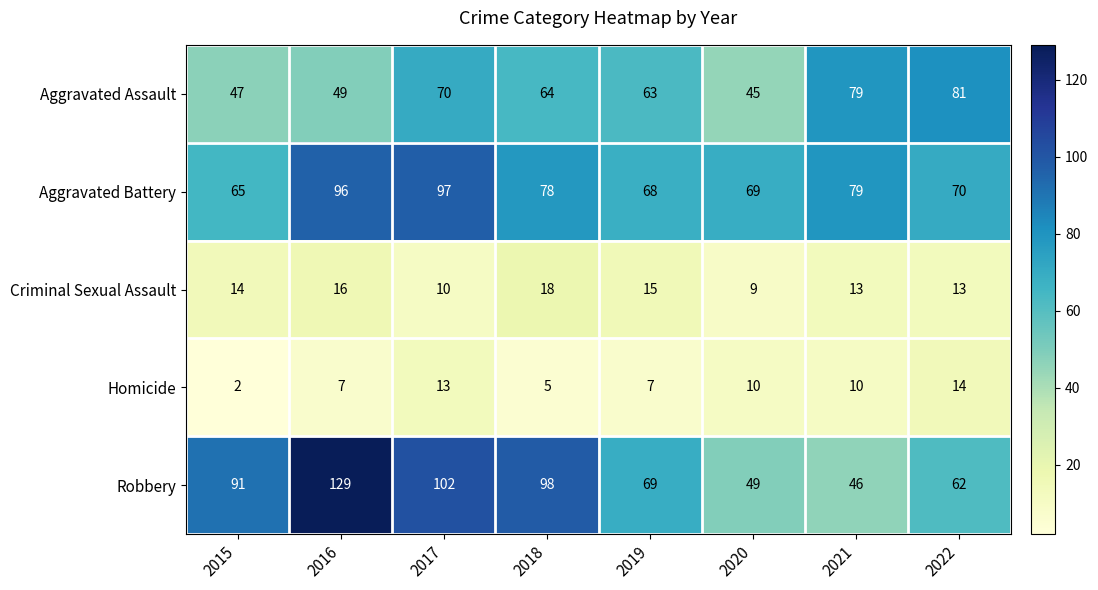

Is it true that Robbery equals 49 at 2020?

True